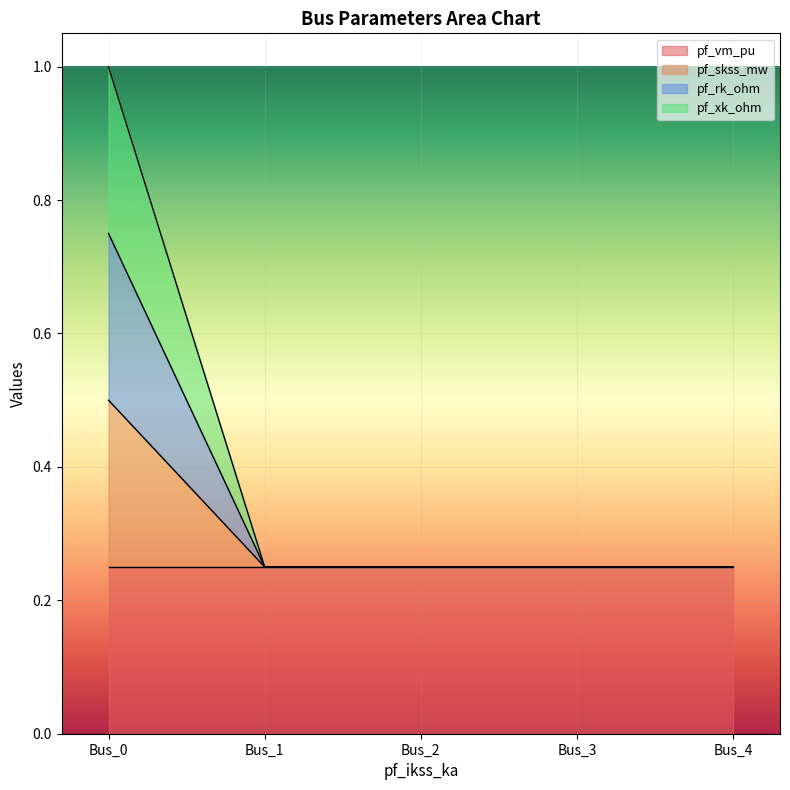

Which category has the lowest value in the pf_rk_ohm series?

Bus_1